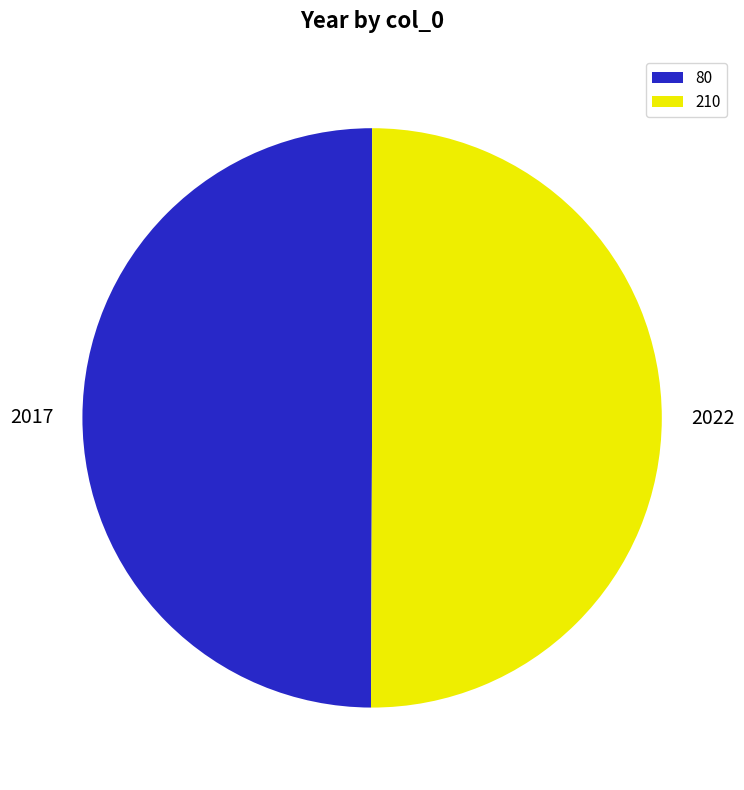

Count the number of slices in the pie.

2